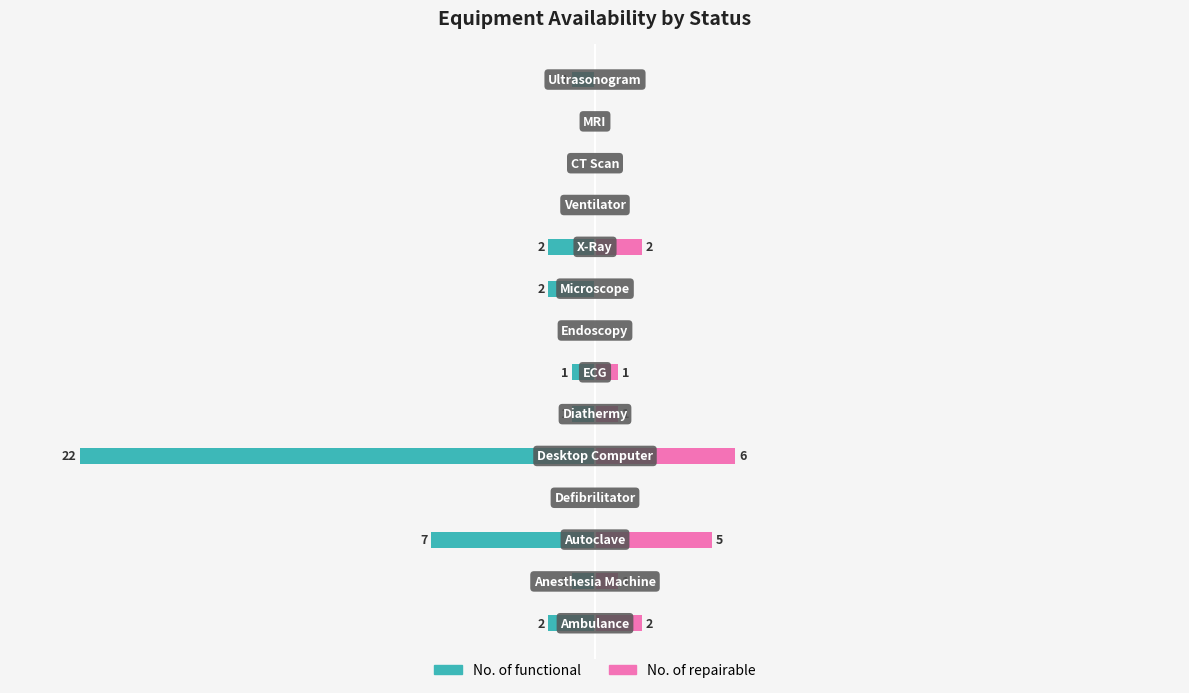

Which series has the largest range (max minus min)?

No. of functional